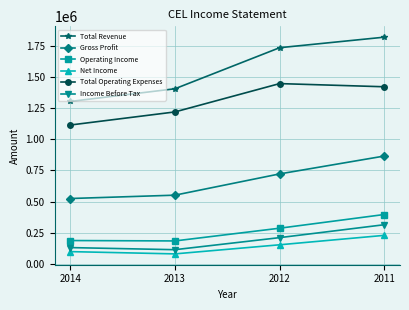

At 2011, list the series in order from largest to smallest.

Total Revenue, Total Operating Expenses, Gross Profit, Operating Income, Income Before Tax, Net Income